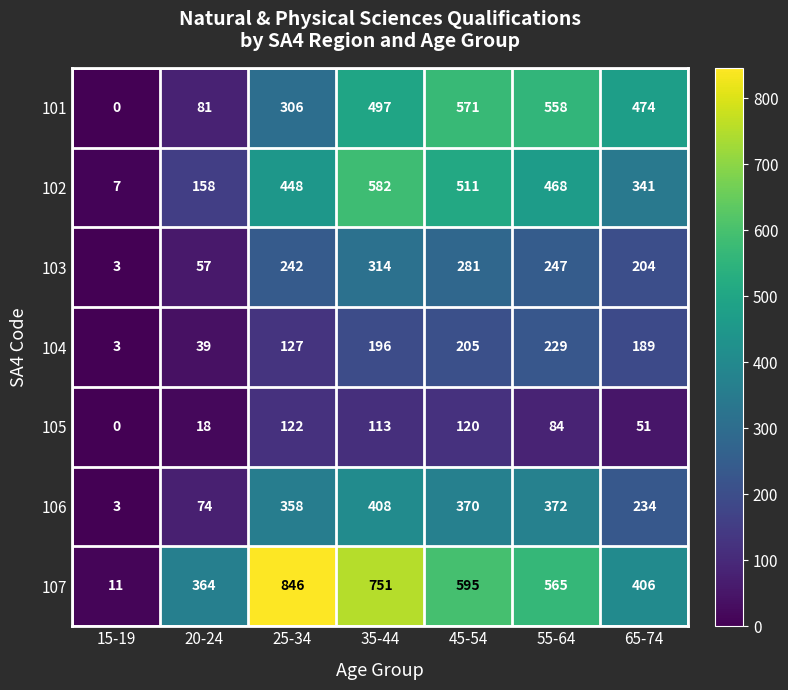

What value does the 101 series have at 65-74, to the nearest 50?

450